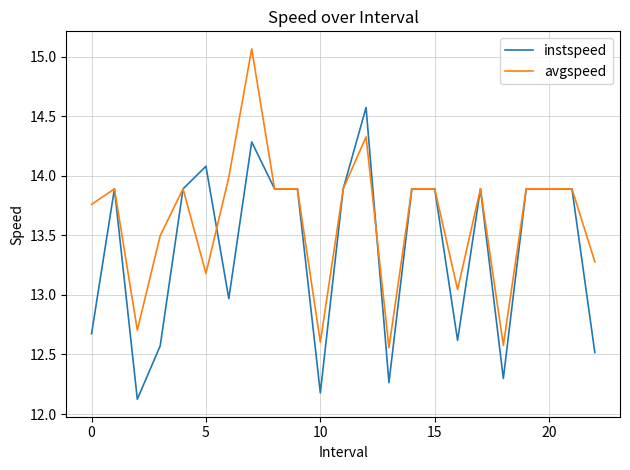

What is the minimum value shown in the chart?

12.1